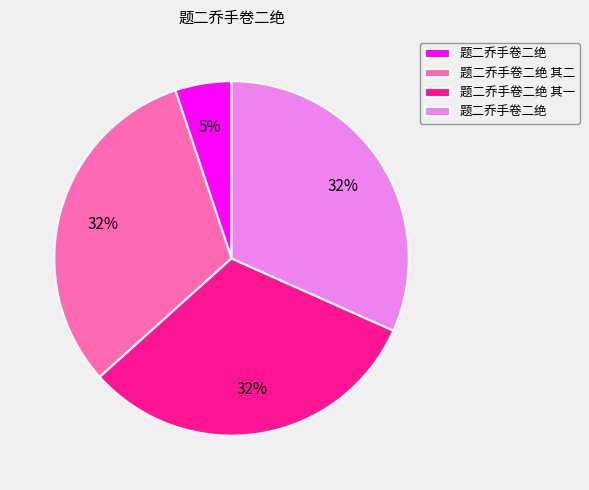

To the nearest percent, what is the average slice percentage?

25%